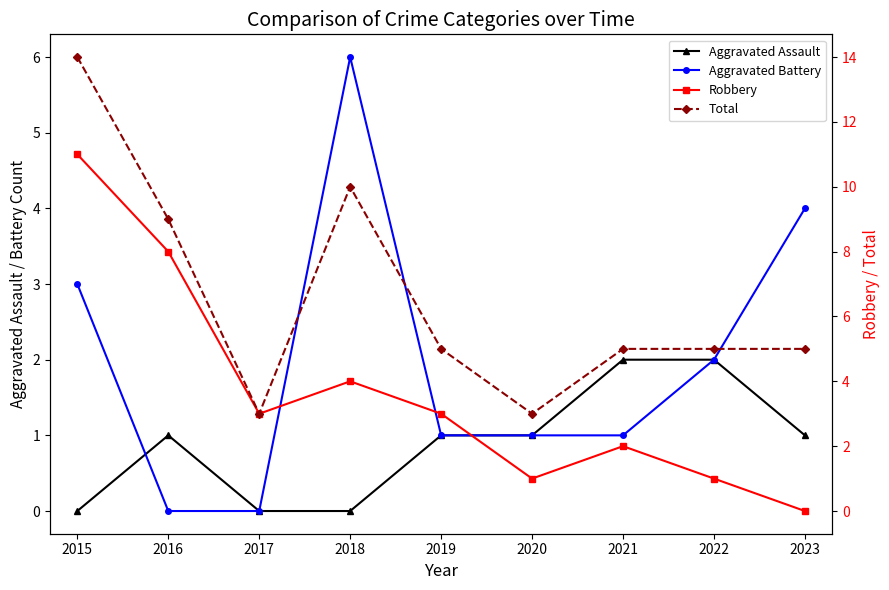

Is the value of Aggravated Assault at 2016 greater than the value of Aggravated Battery at 2019?

No